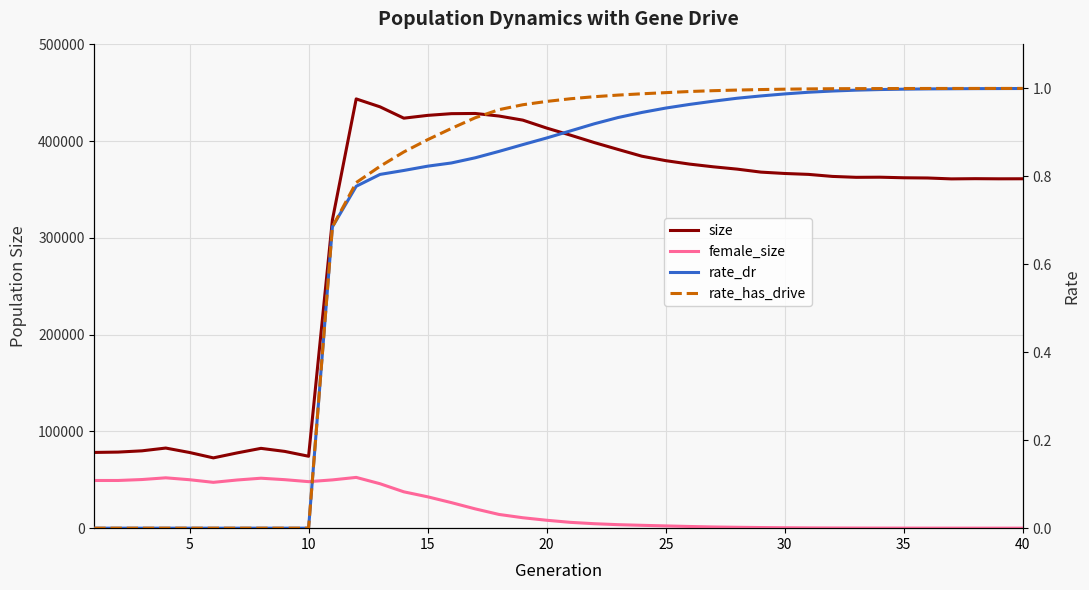

How many data points in rate_dr are above 0?

30